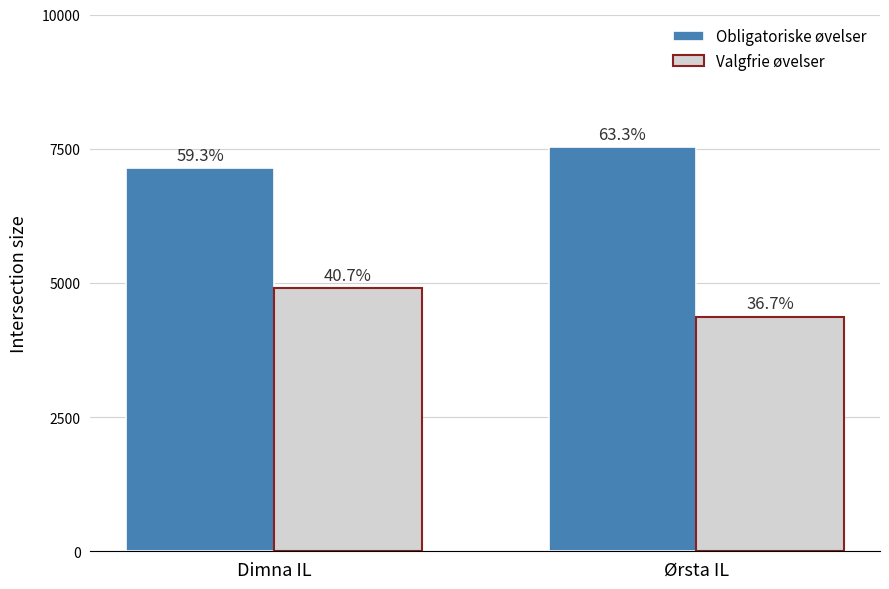

What position from the left is Dimna IL?

1